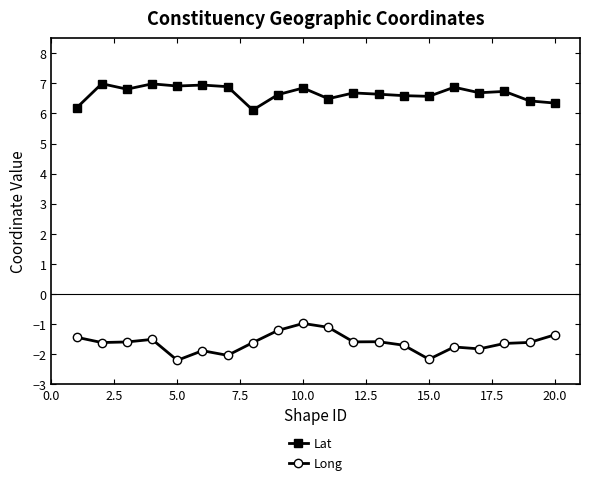

List the series in order of their overall mean, highest first.

Lat, Long